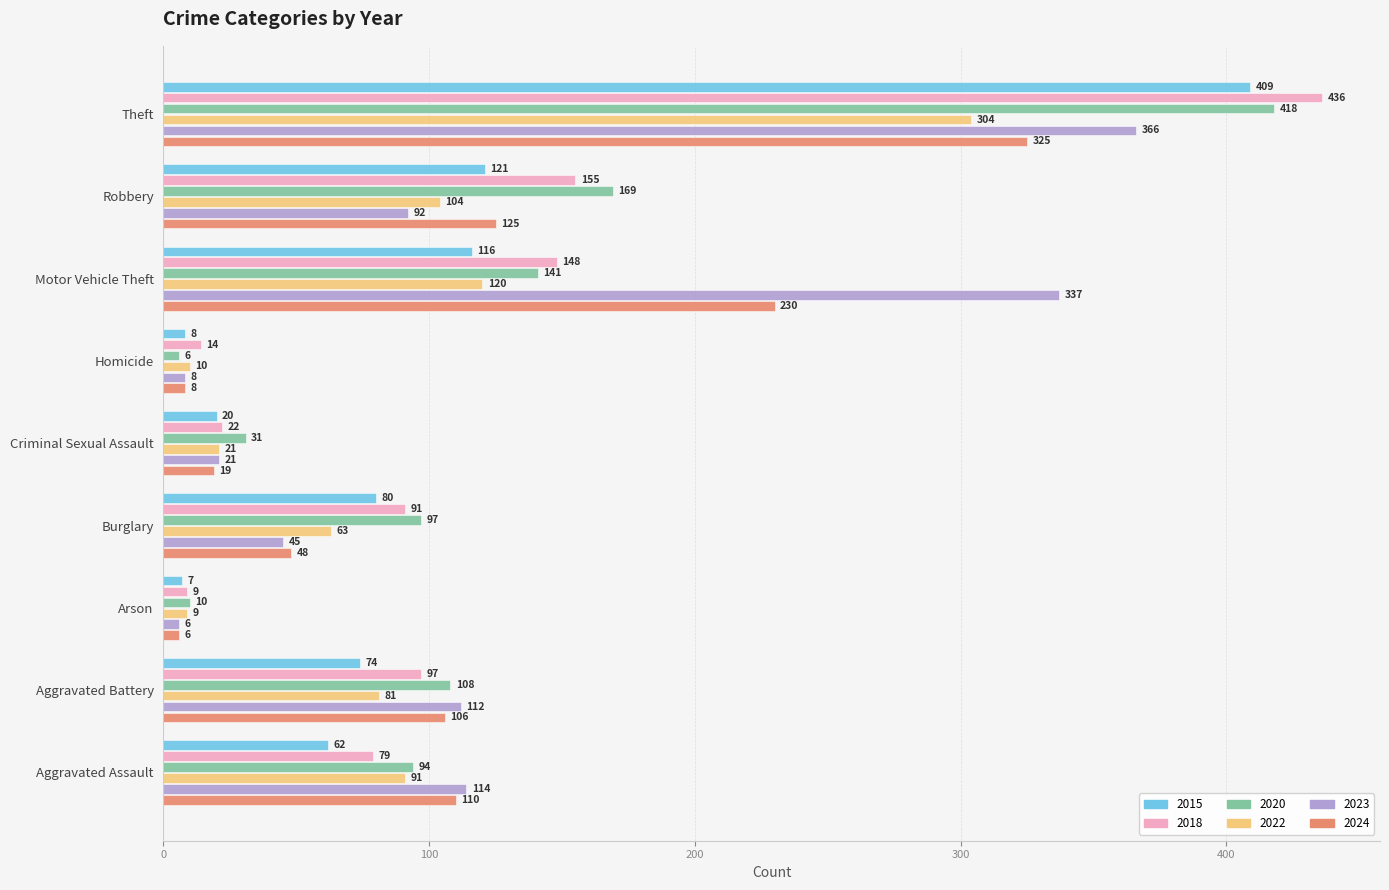

Read the 2015 value at Criminal Sexual Assault.

20